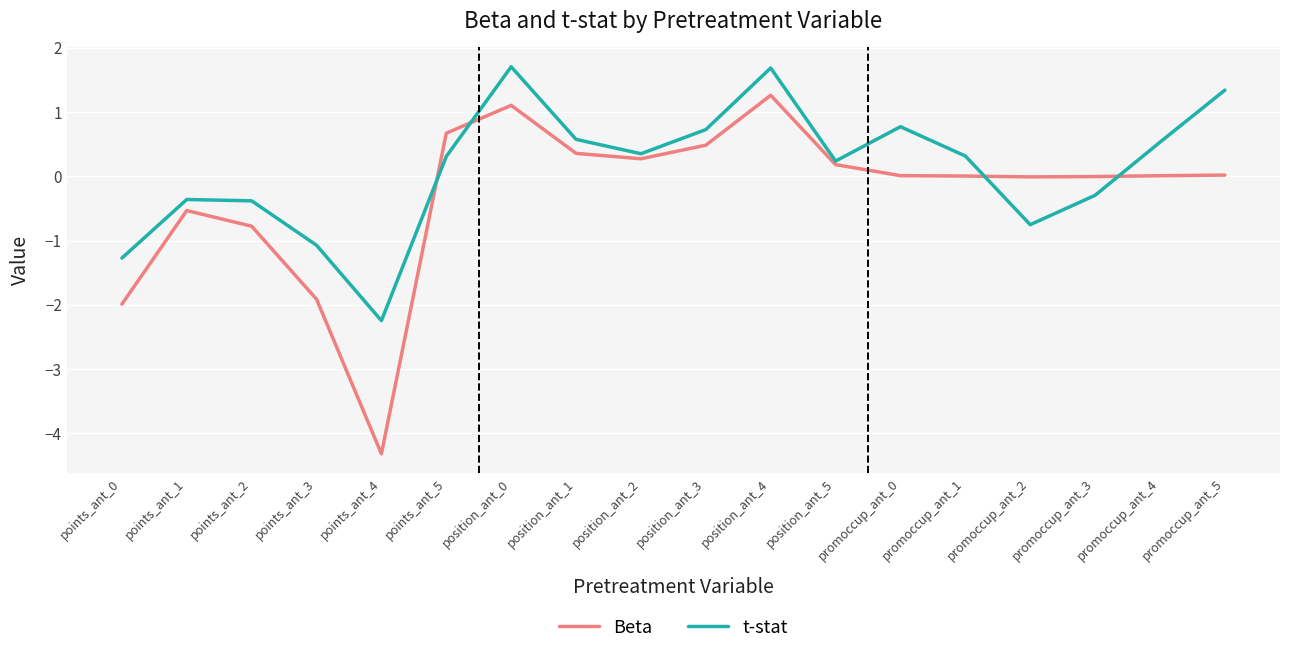

The value of Beta at points_ant_0 is -0.9. True or false?

False